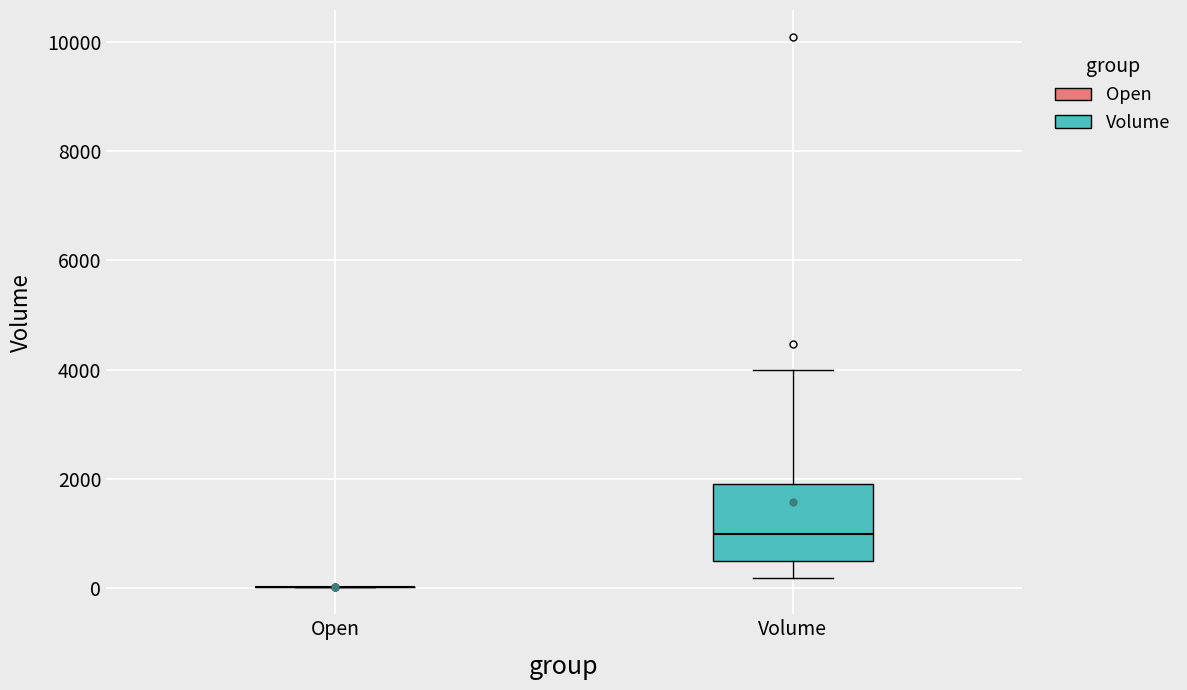

Which box is the tallest, from its lower edge to its upper edge?

Volume